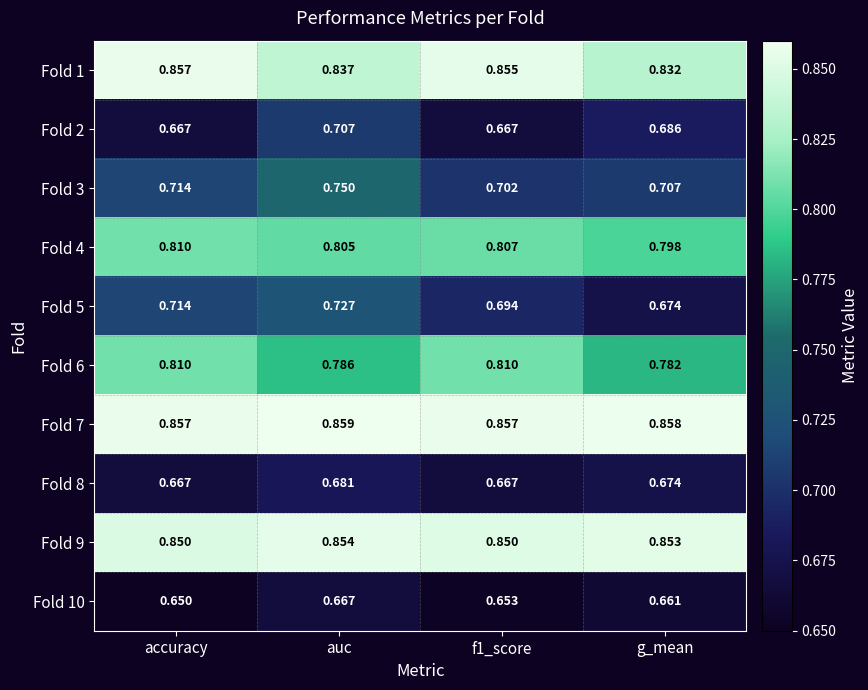

At which label does Fold 6 reach its minimum?

g_mean